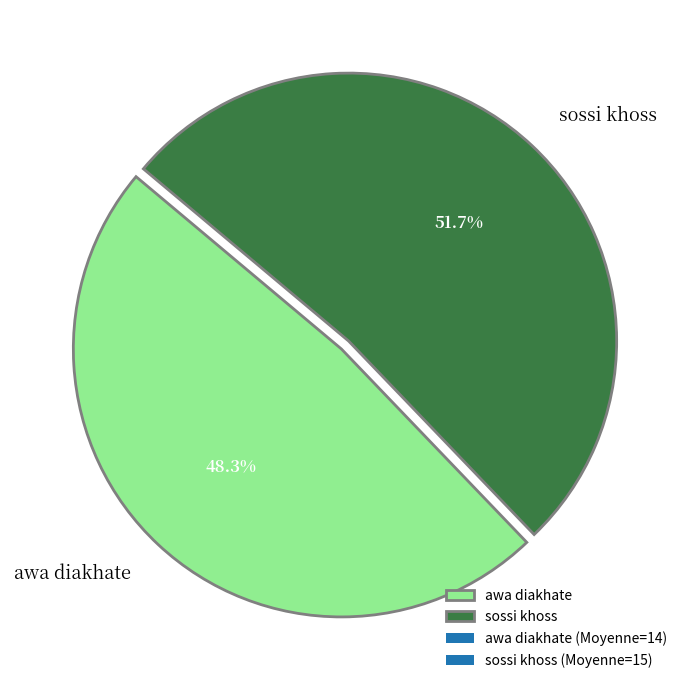

Does any single category account for the majority?

Yes